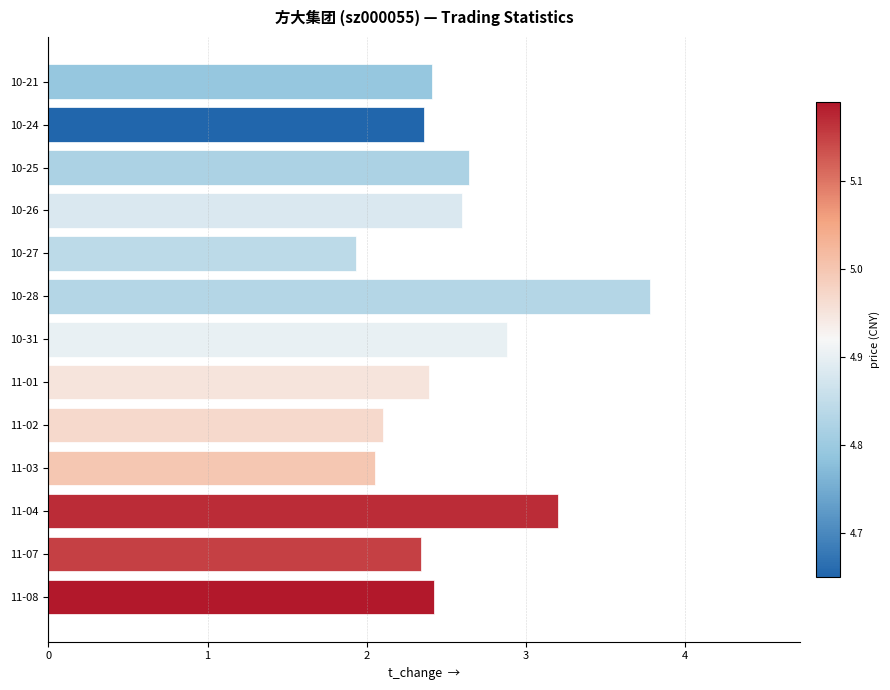

What is the ratio of the value at 10-26 to the value at 11-07?

1.1